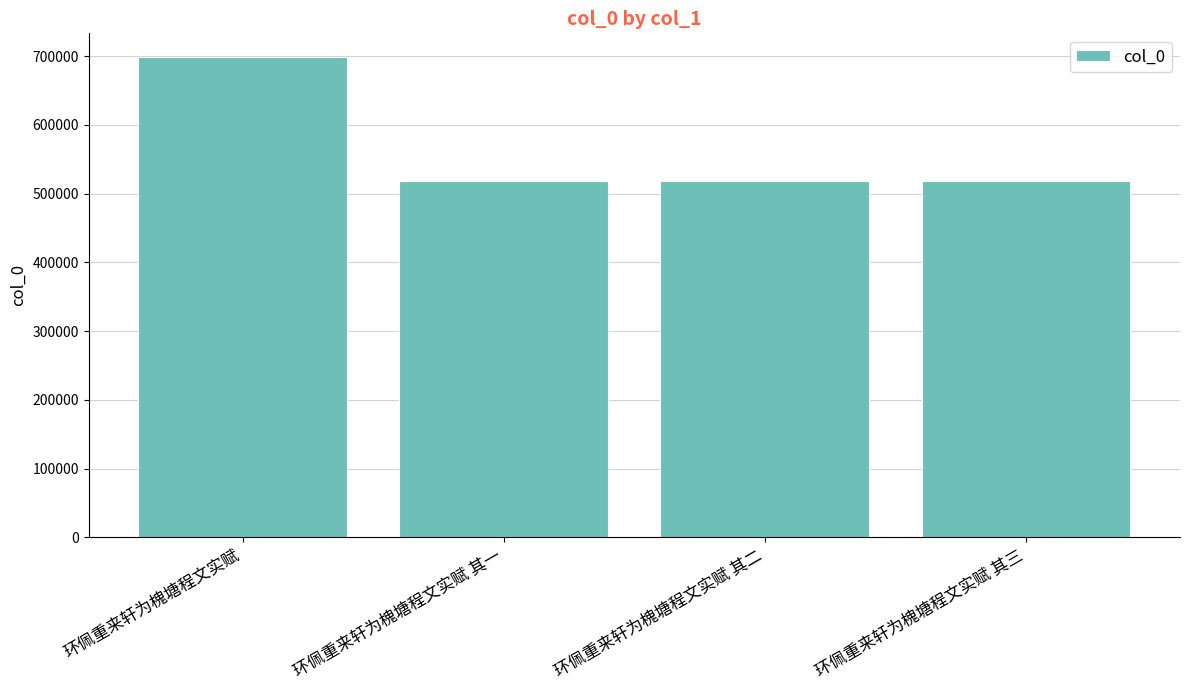

Are the bars horizontal?

No